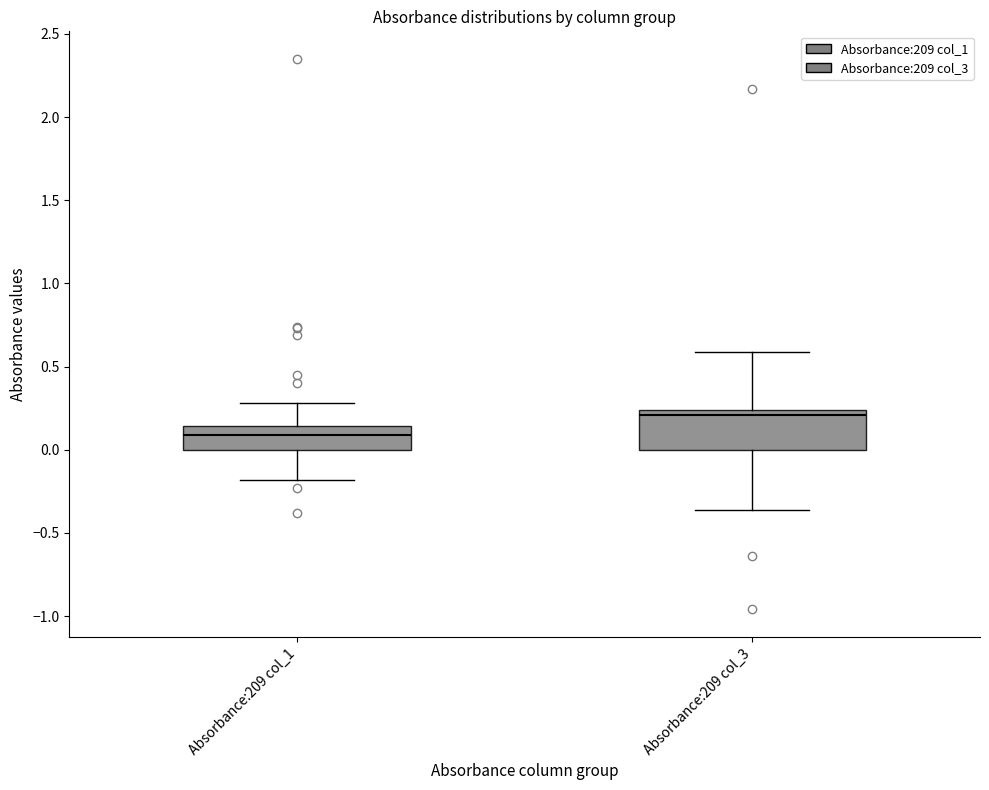

Where does the upper whisker of the box for Absorbance:209 col_1 end on the y-axis? The values are not printed on the chart, so give them approximately, as read against the axis.

0.30